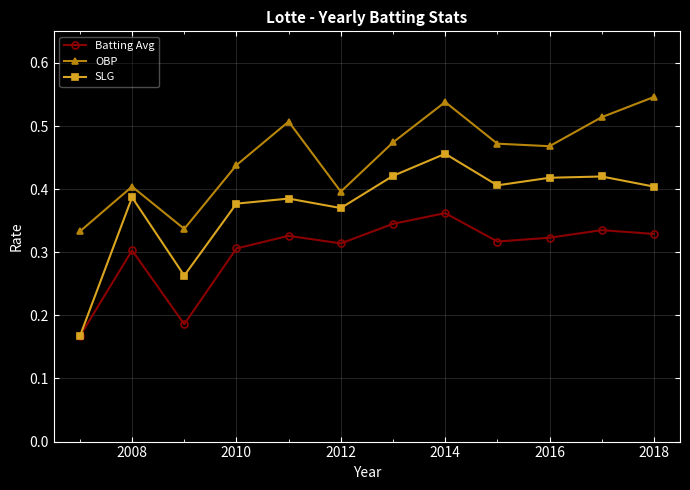

How many interior local valleys does the Batting Avg series have?

3